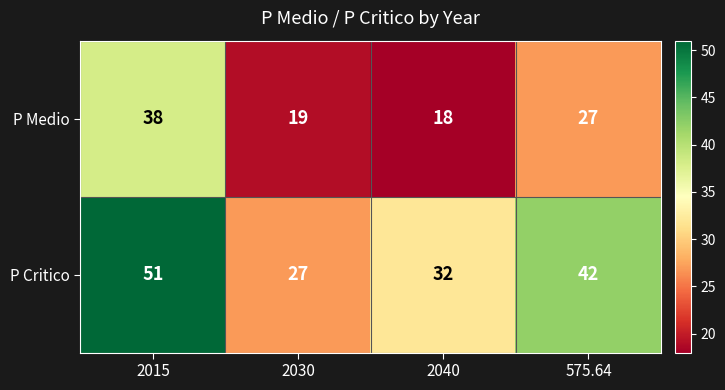

The value of P Critico at 2040 is 15. True or false?

False